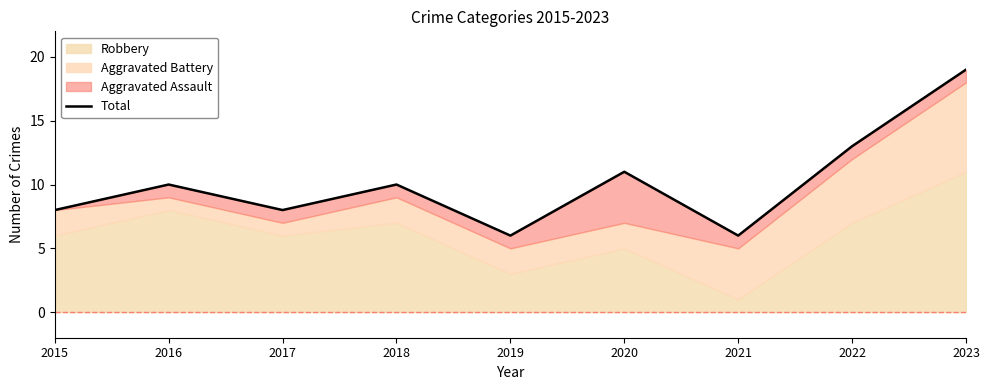

What is the difference between the maximum and minimum values?

13